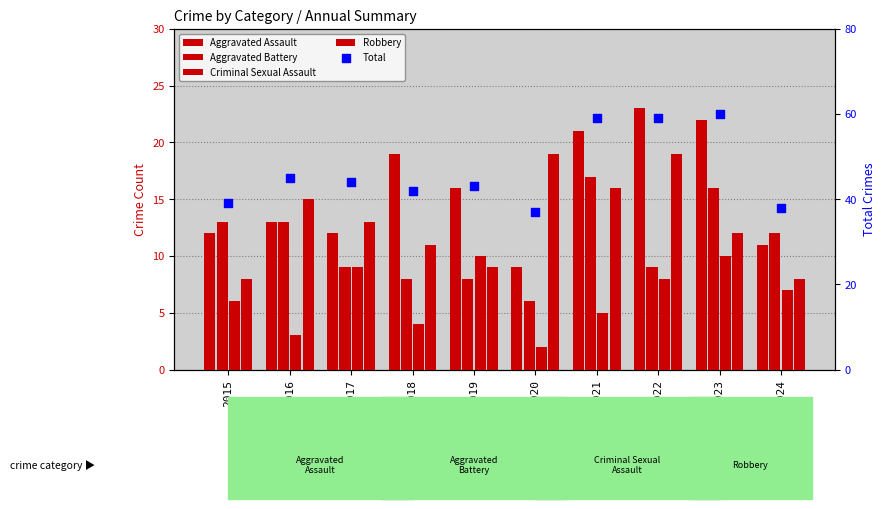

What are all the series names shown in the legend?

Aggravated Assault, Aggravated Battery, Criminal Sexual Assault, Robbery, Total